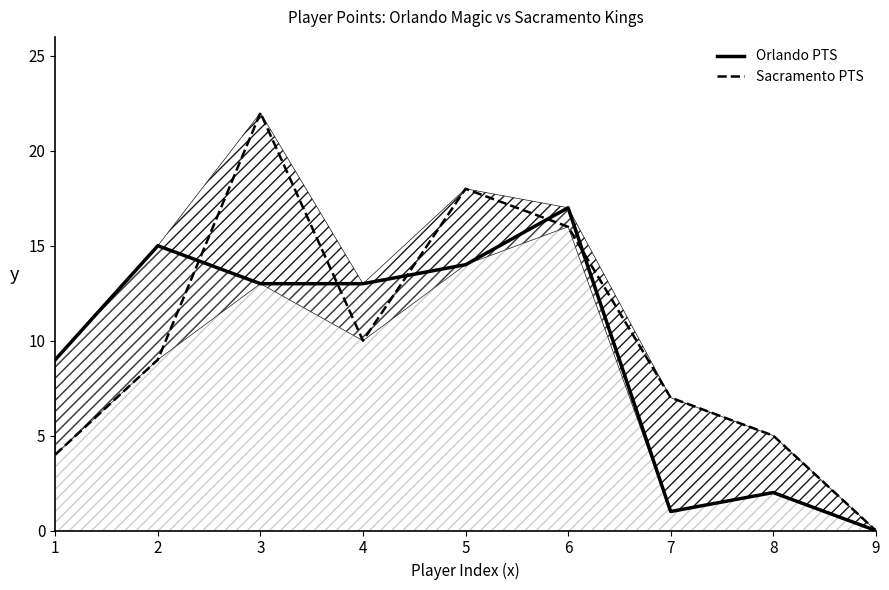

What are all the series names shown in the legend?

Orlando PTS, Sacramento PTS